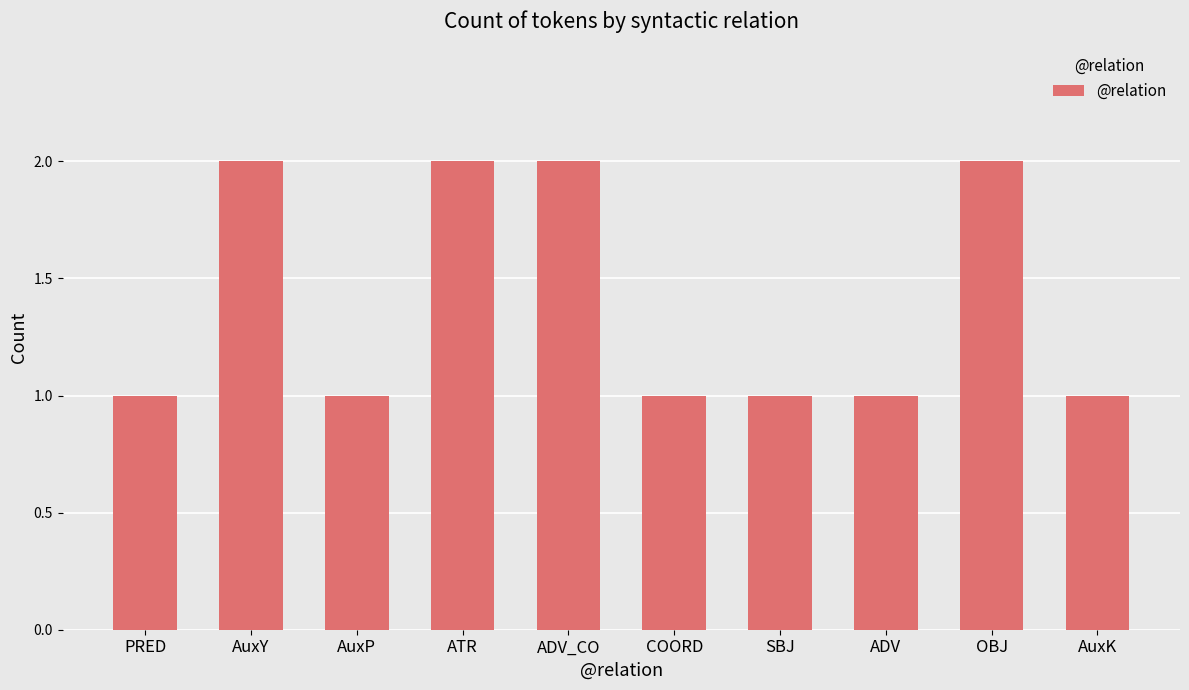

What is the maximum value shown in the chart?

2